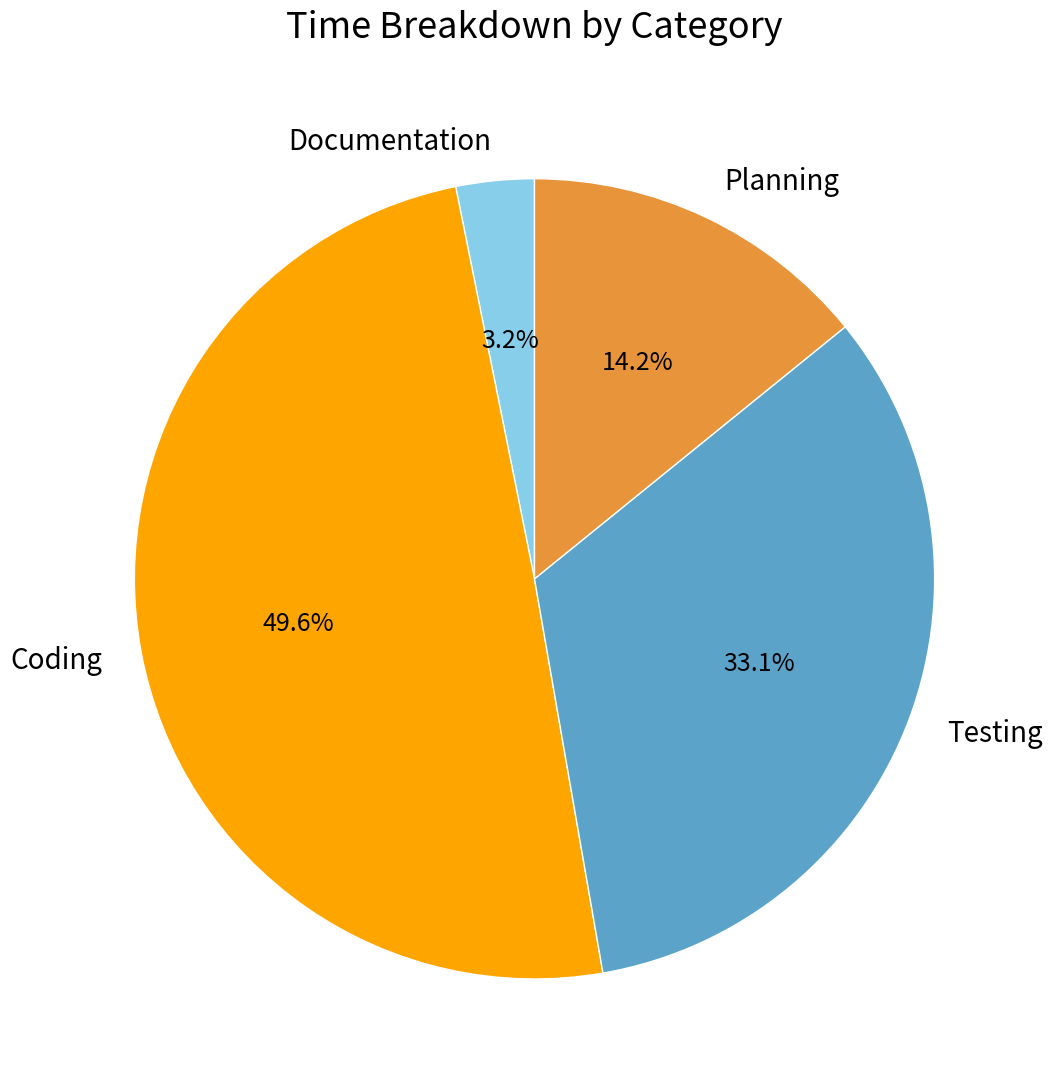

Between Coding and Documentation, which is larger?

Coding